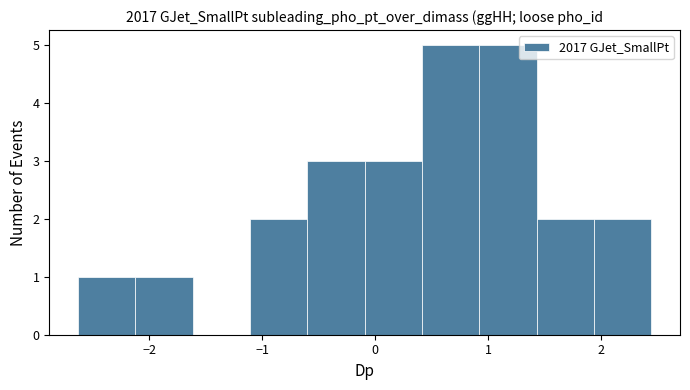

Reading left to right, list every bar in this chart as the range it spans on the x-axis followed by its height. Neither the bar edges nor the heights are printed on the chart, so give them approximately, as read against the axes.

-2.6 to -2.1: 1
-2.1 to -1.6: 1
-1.6 to -1.1: 0
-1.1 to -0.6: 2
-0.6 to -0.1: 3
-0.1 to 0.4: 3
0.4 to 0.9: 5
0.9 to 1.4: 5
1.4 to 1.9: 2
1.9 to 2.4: 2